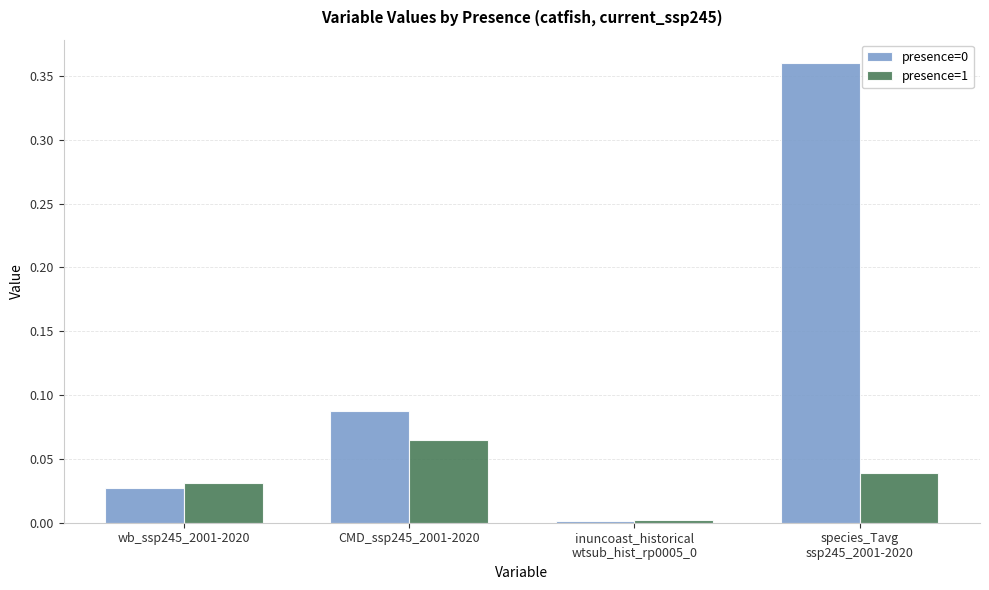

True or false: presence=1 has a value of 0.0 at CMD_ssp245_2001-2020.

False